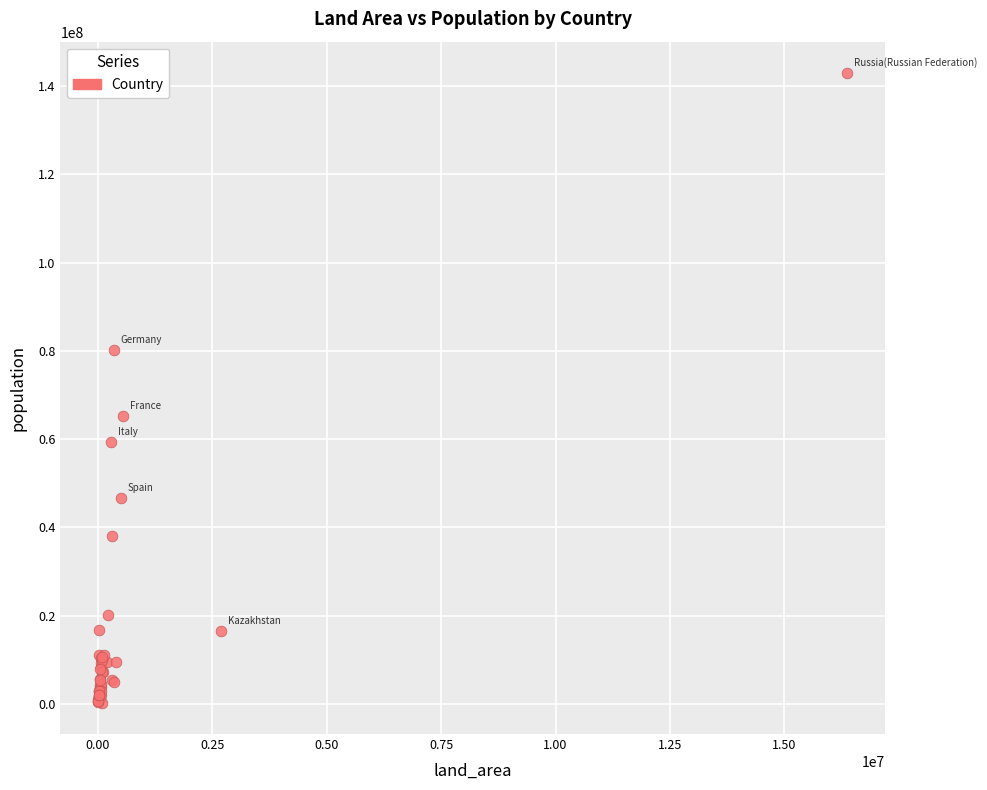

What Y value in the scatter plot is closest to 71639961?

65345233